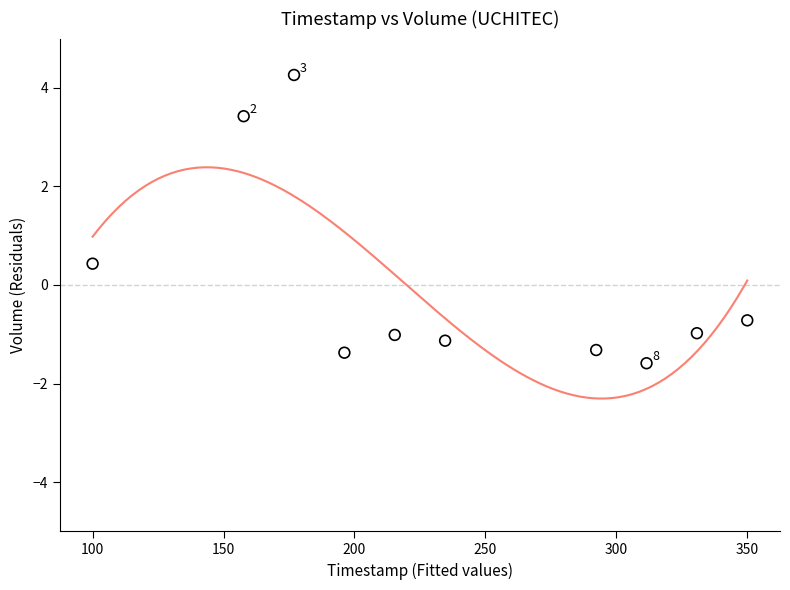

What Y value in the scatter plot is closest to 1?

0.4